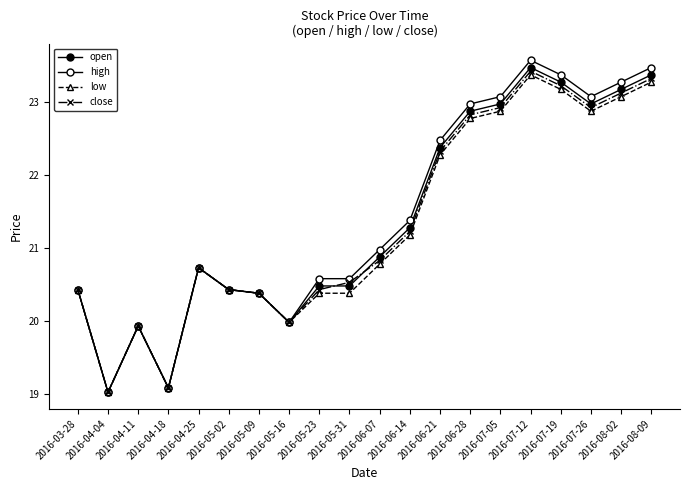

Is this an area chart (filled region under the line)?

No